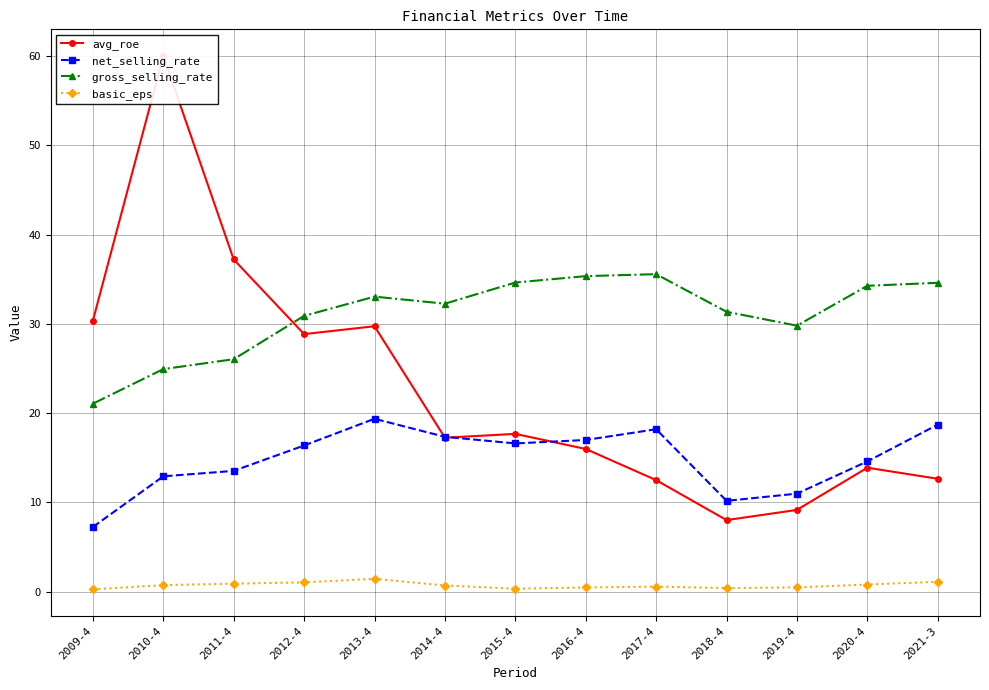

What is the lowest value of the gross_selling_rate series?

21.1